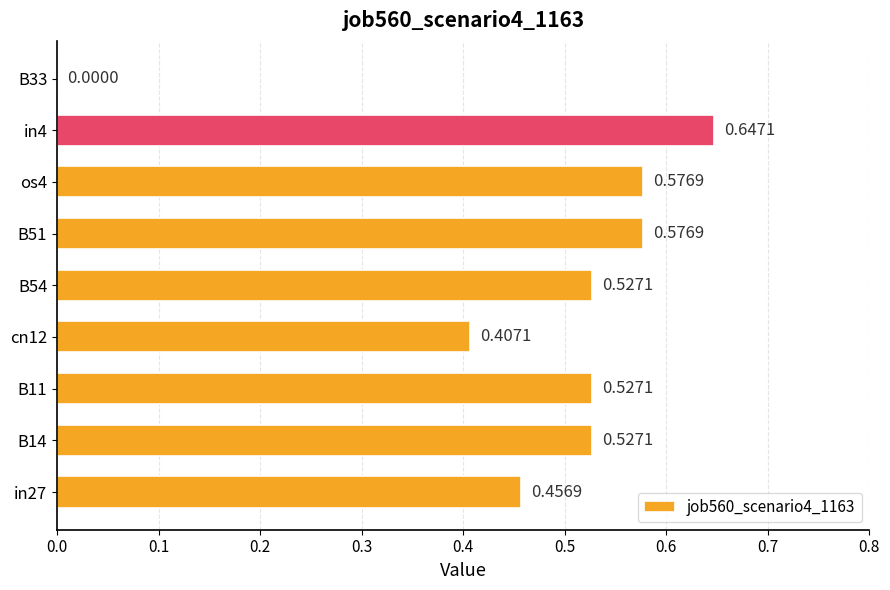

Which has a higher value, os4 or in27?

os4